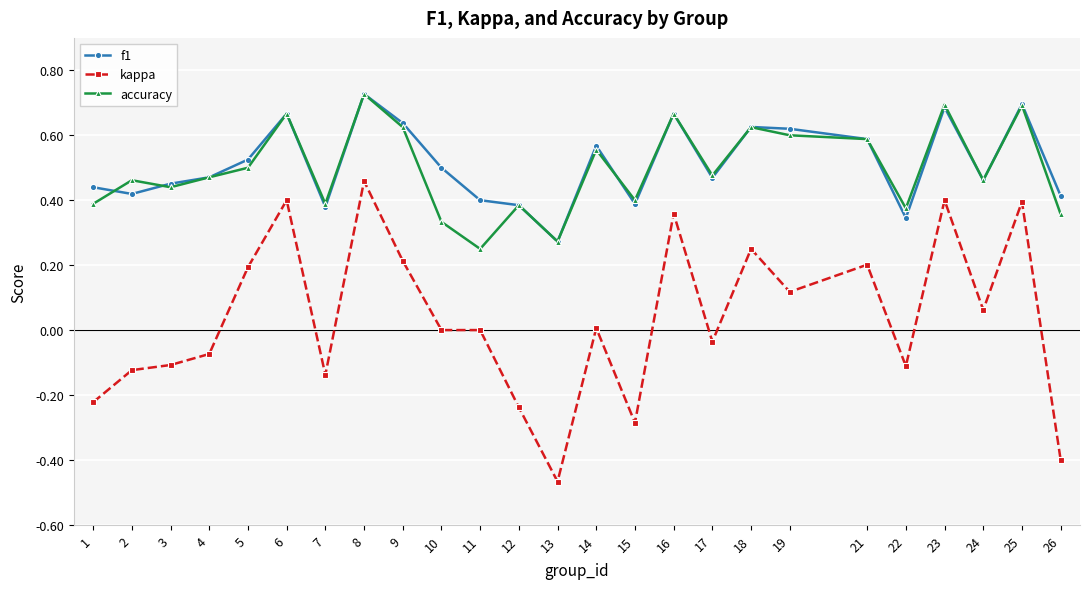

True or false: accuracy and kappa cross at least once.

False